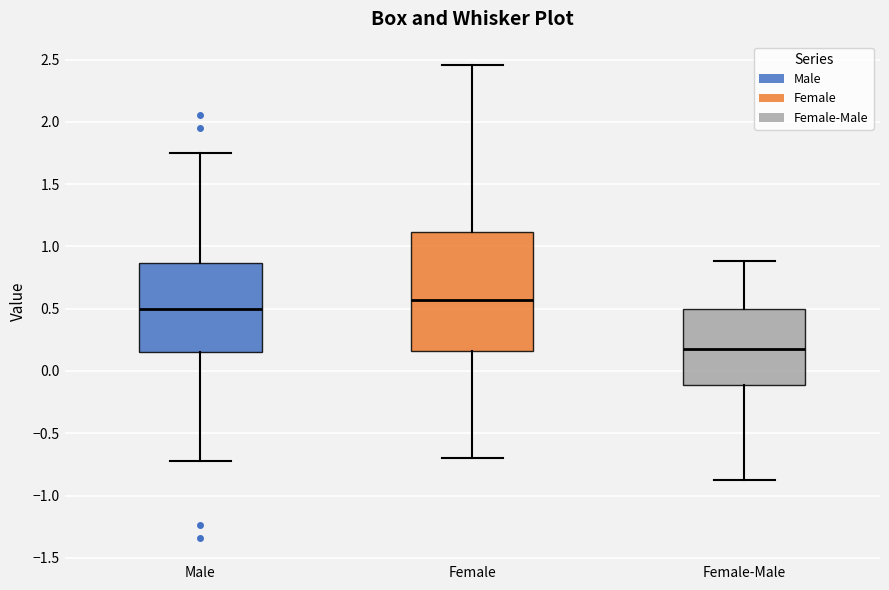

Where is the lower edge of the box for Male on the y-axis? The values are not printed on the chart, so give them approximately, as read against the axis.

0.15